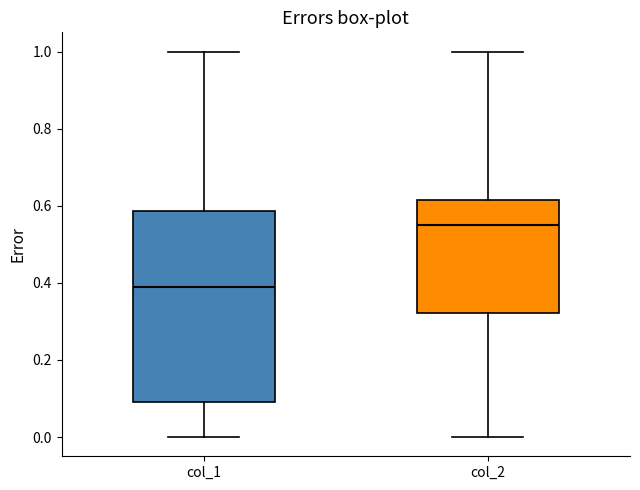

Which box is the tallest, from its lower edge to its upper edge?

col_1